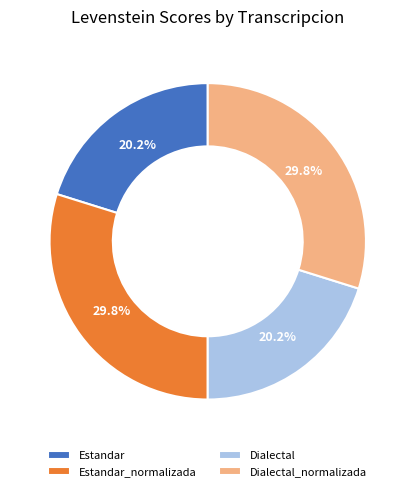

To the nearest percent, what percentage of the pie is Dialectal_normalizada?

30%